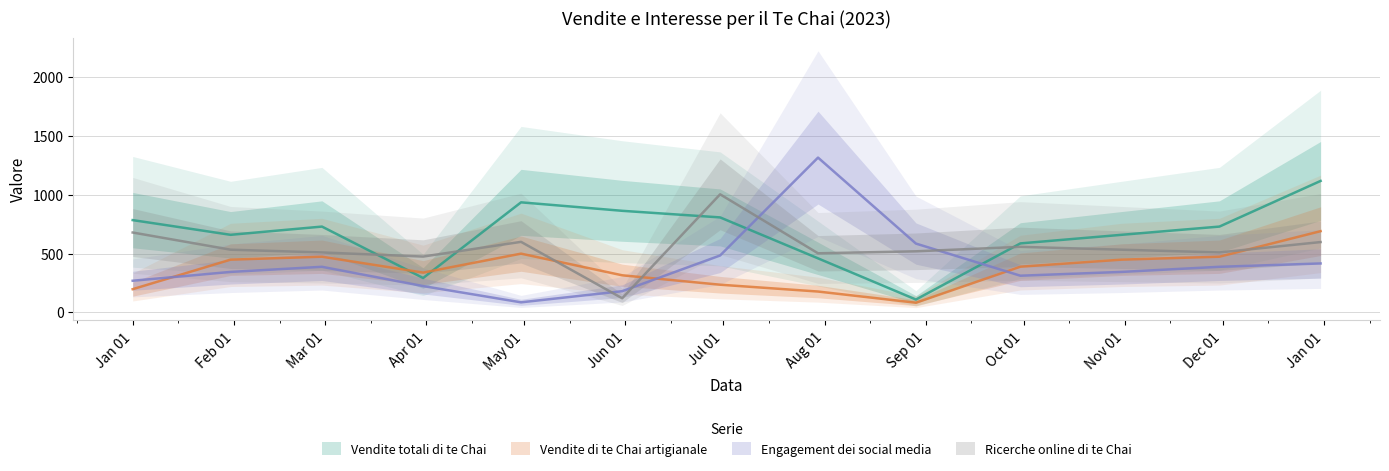

Is it true that Engagement dei social media equals 249.0 at 2023-08-29?

False